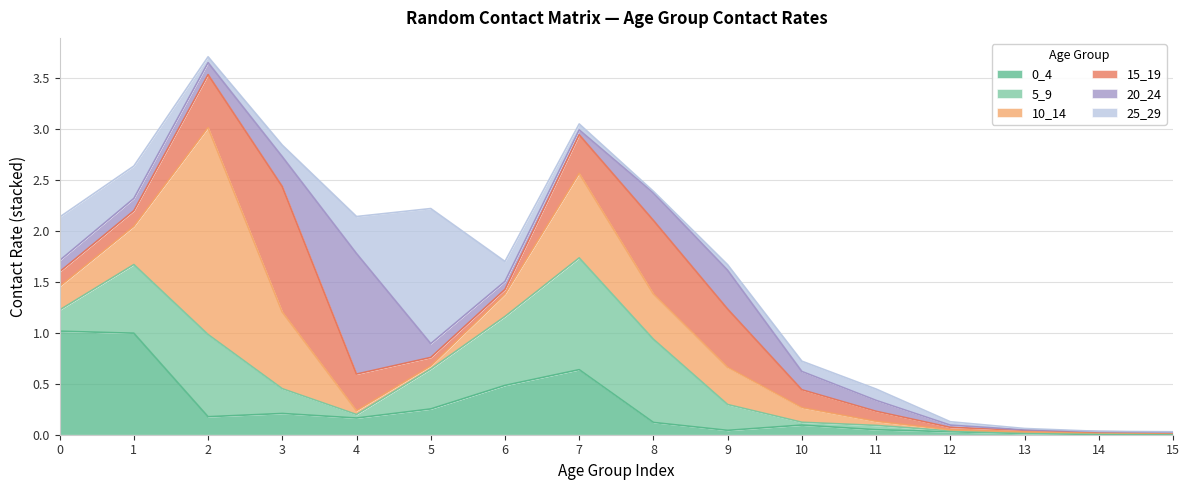

What are all the series names shown in the legend?

0_4, 5_9, 10_14, 15_19, 20_24, 25_29